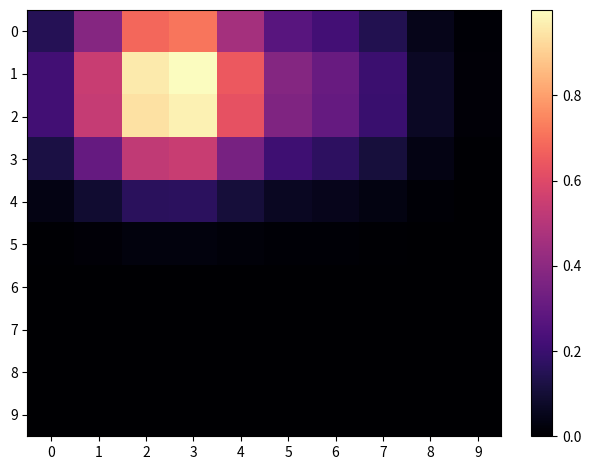

What is the difference between the highest and lowest values at 6?

0.3